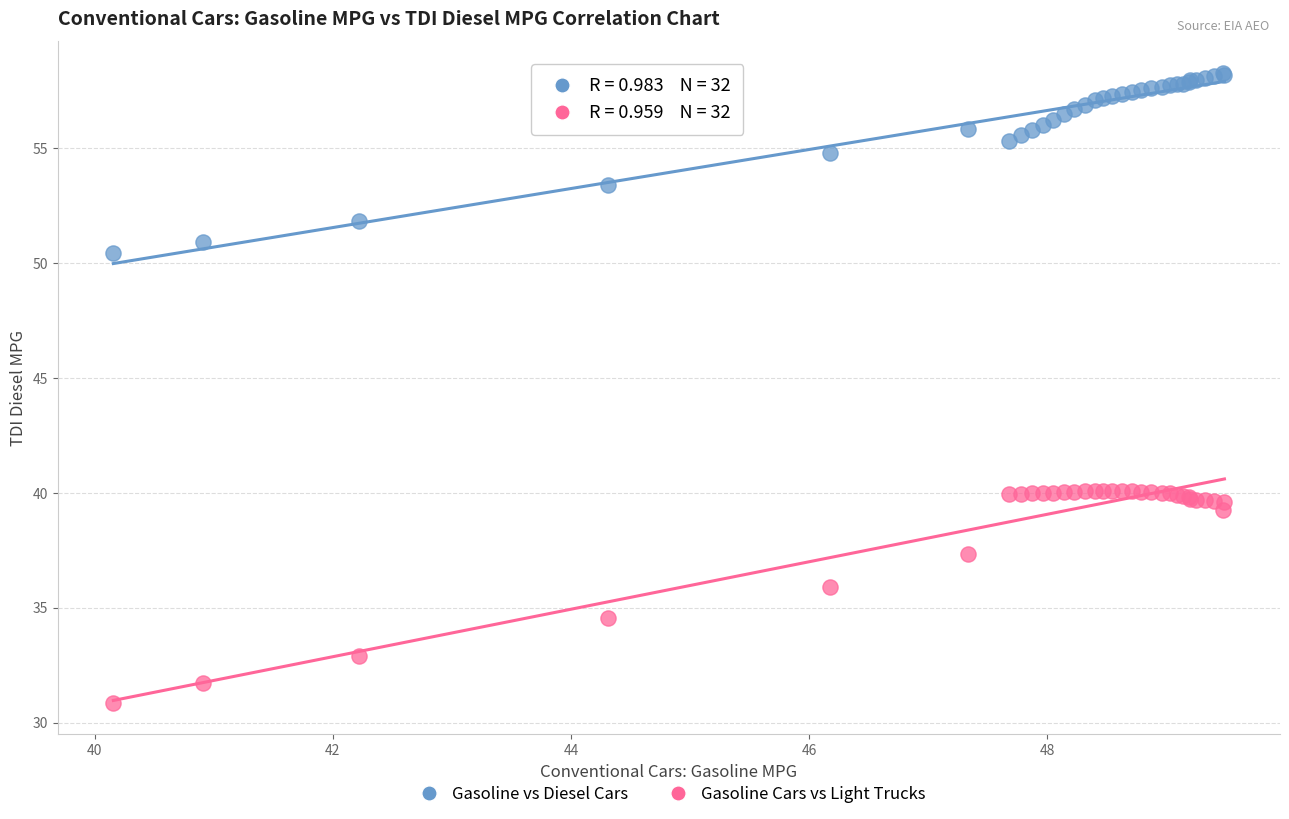

Which series reaches the maximum Y coordinate?

Gasoline vs Diesel Cars